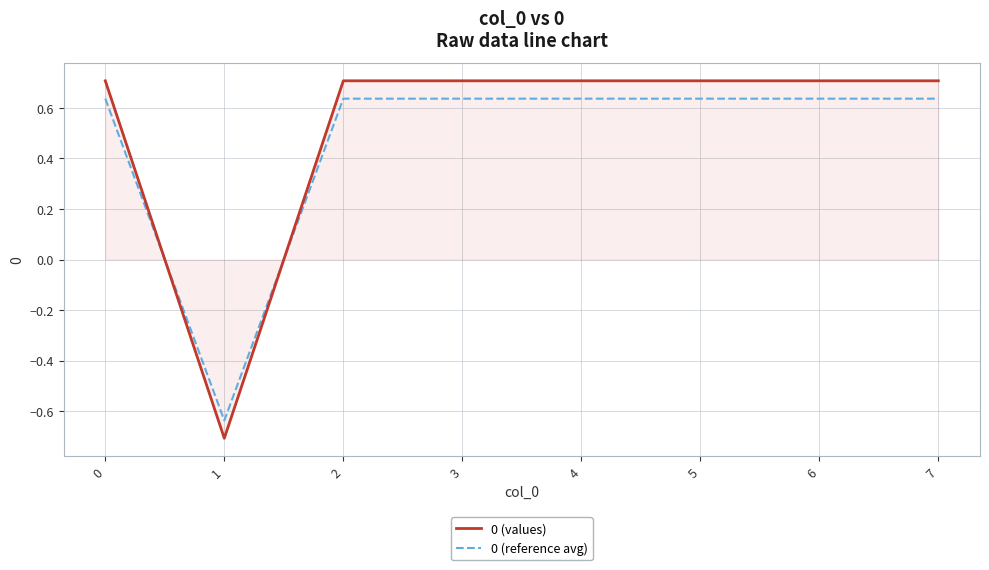

Is the value of 0 (reference avg) at 6 greater than the value of 0 (values) at 7?

No